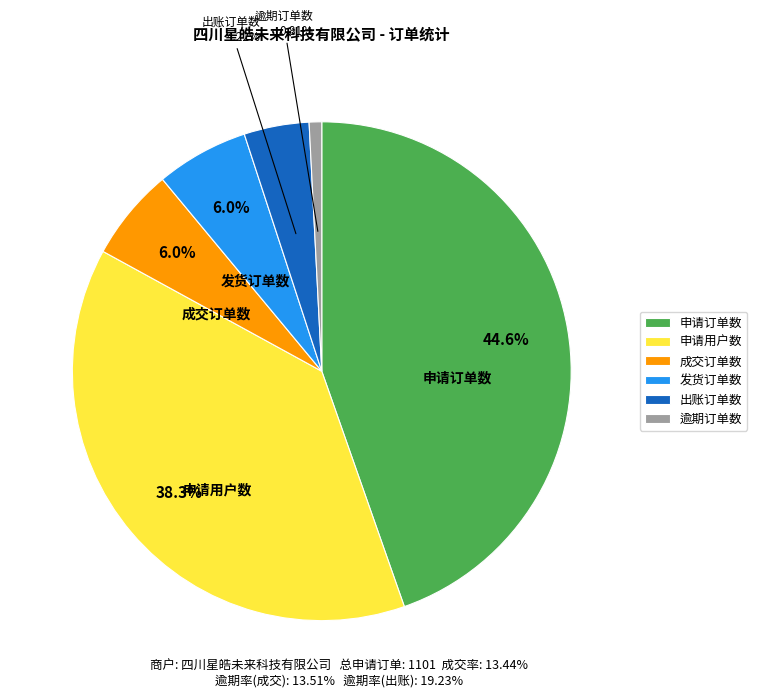

Which has a higher value, 申请订单数 or 出账订单数?

申请订单数